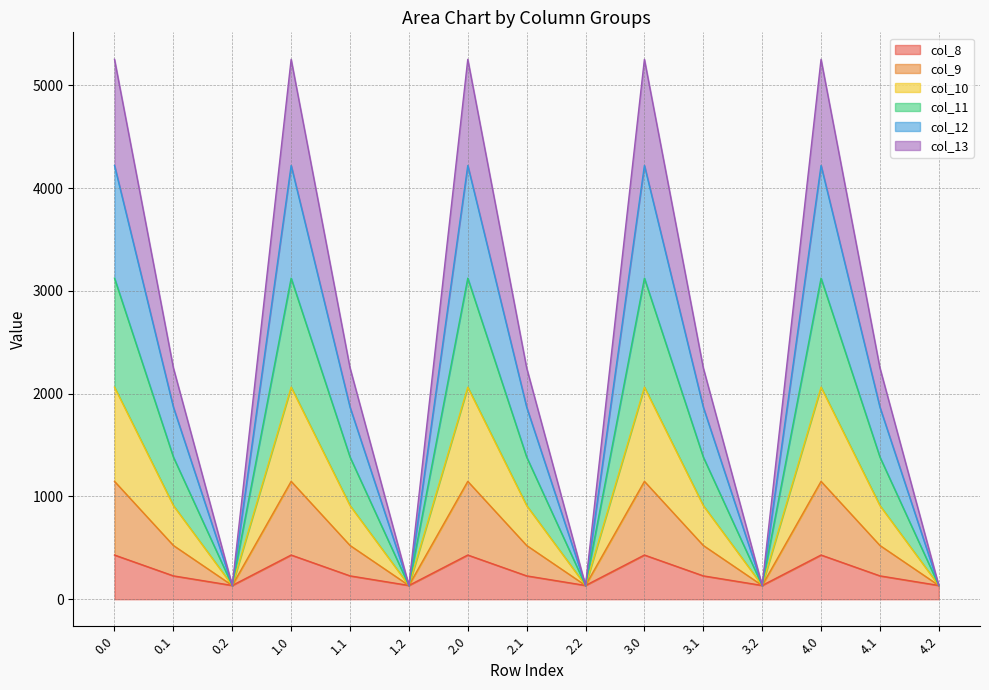

True or false: col_8 and col_9 cross at least once.

False